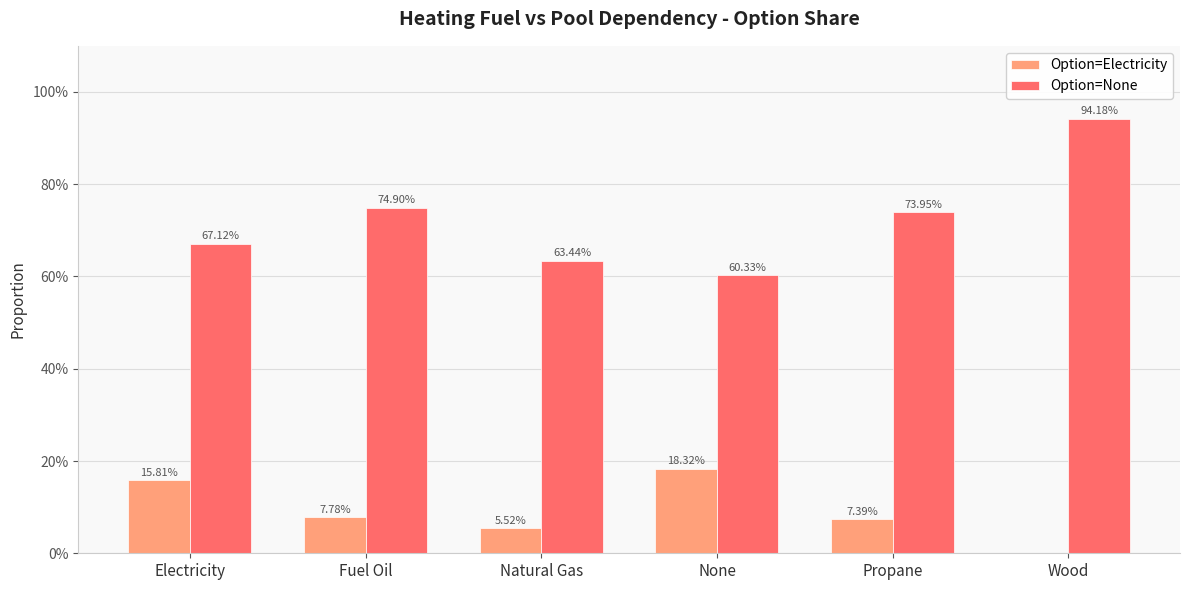

Which series has the widest spread of values?

Option=None